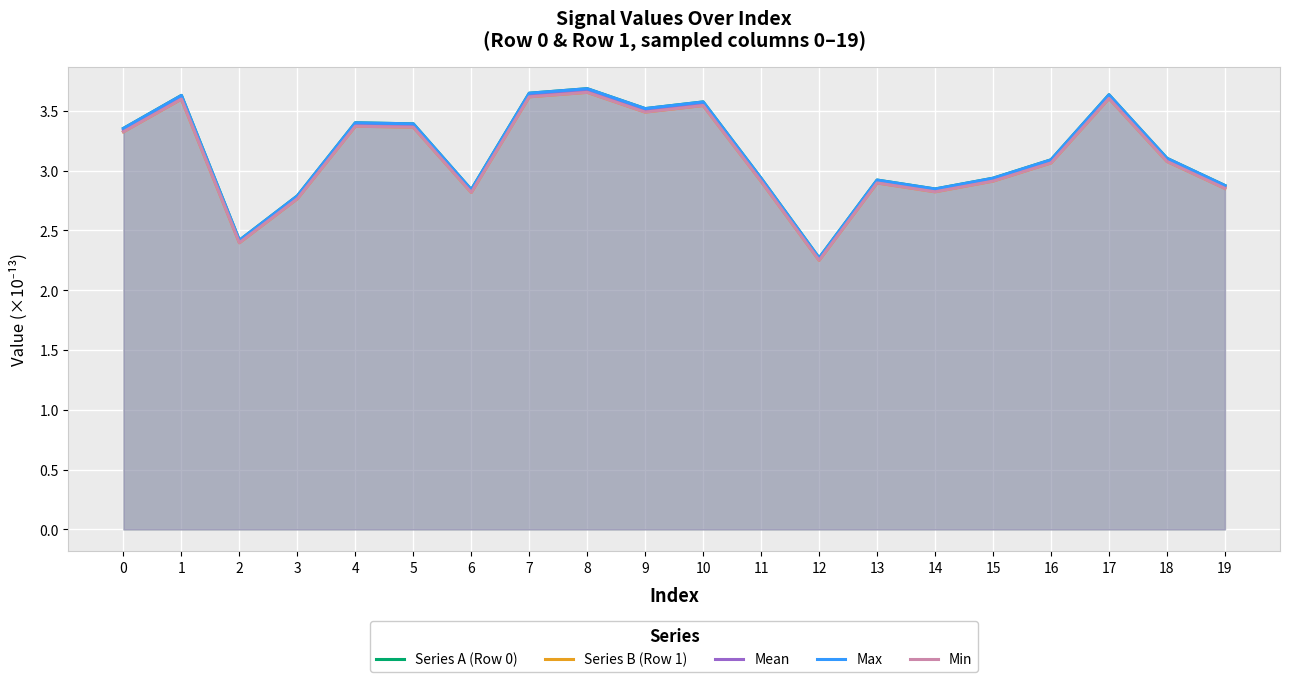

Between 1 and 12, which is larger?

1